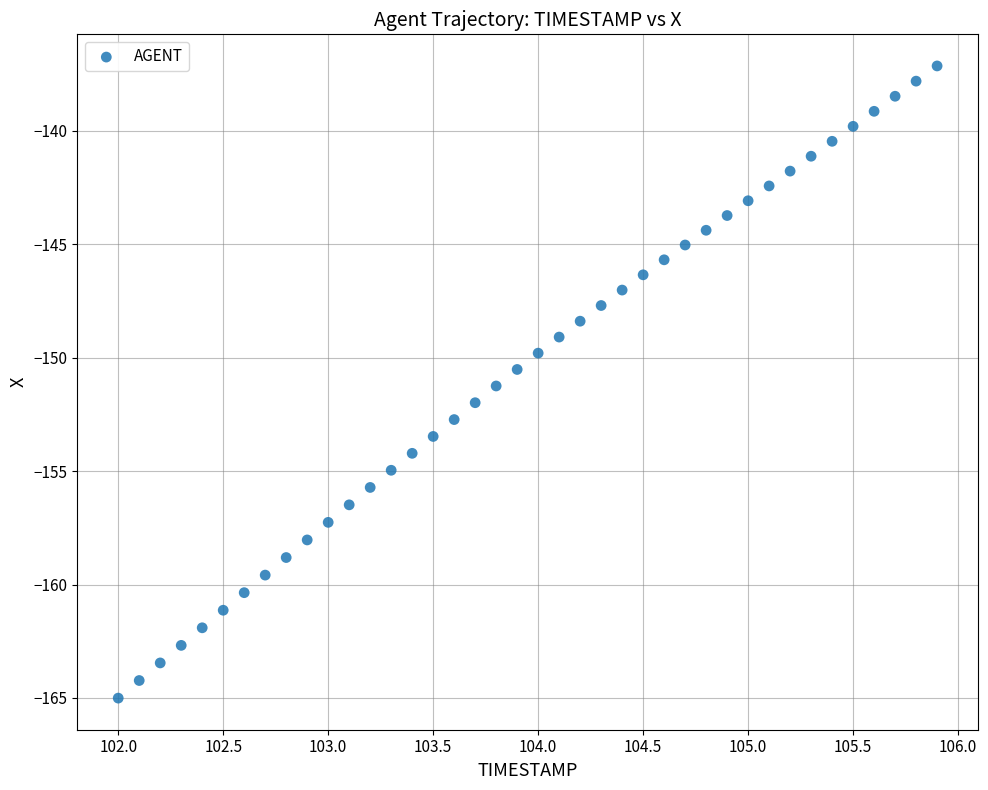

What is the range of X values (max minus min)?

3.9